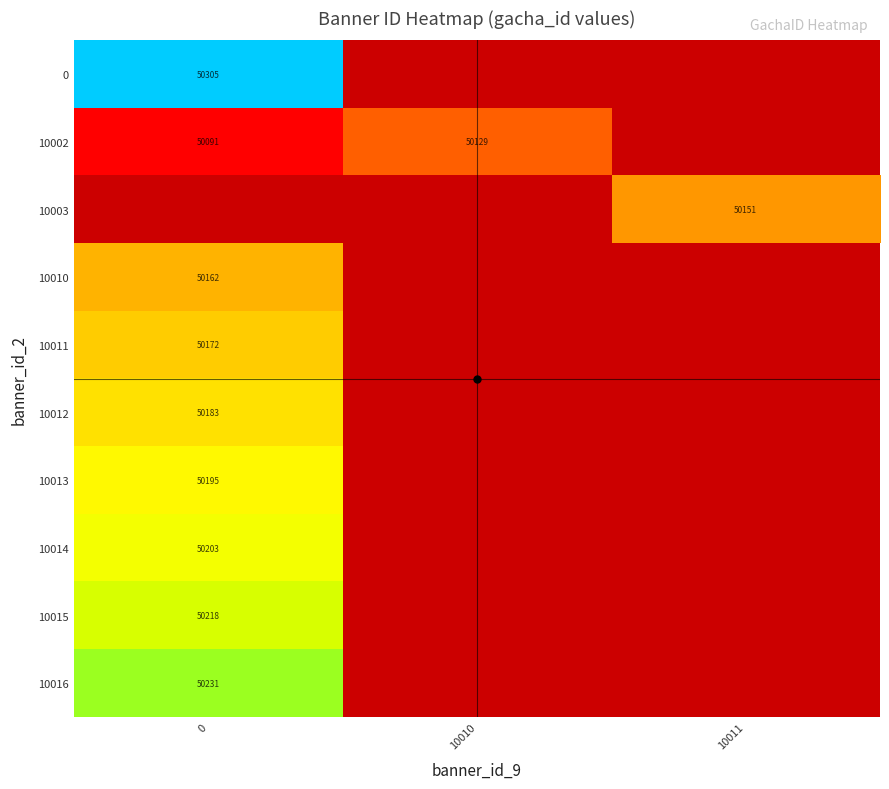

What is the lowest value of the 10011 series?

50172.0